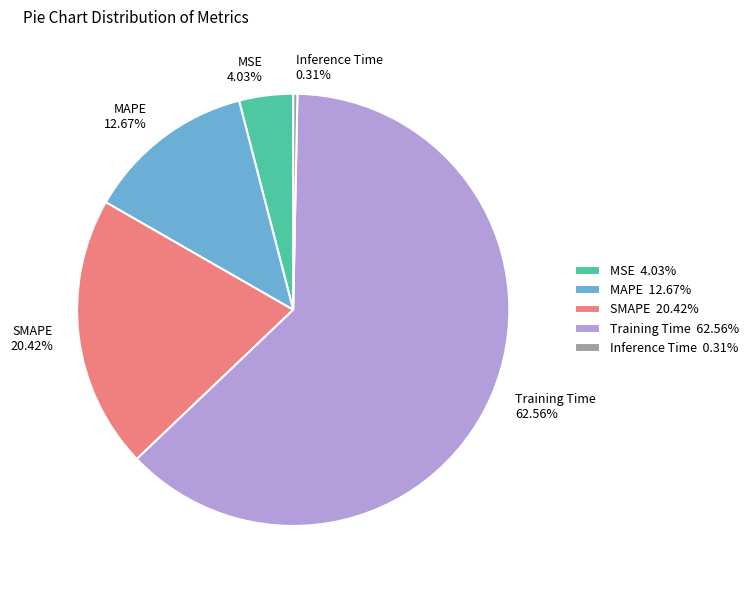

True or false: SMAPE accounts for 8% of the total.

False